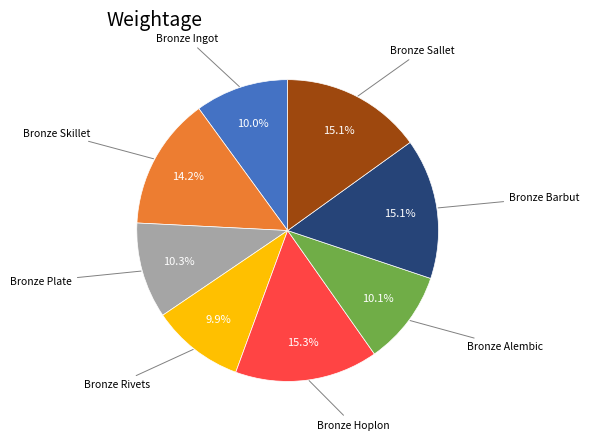

Is there a majority slice in this chart?

No